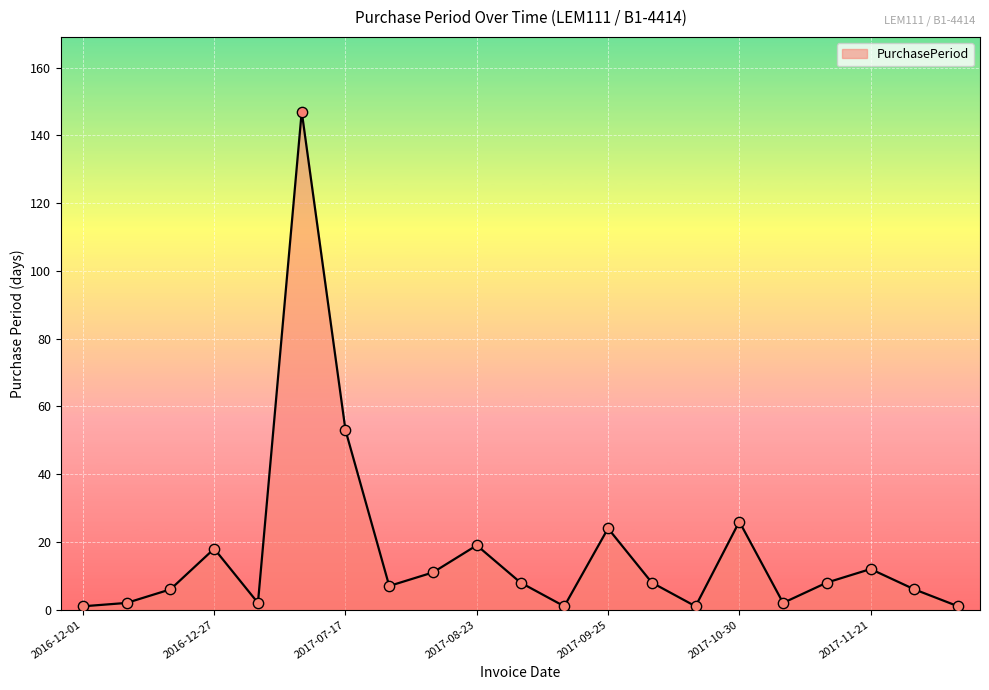

What is the greatest value displayed?

147